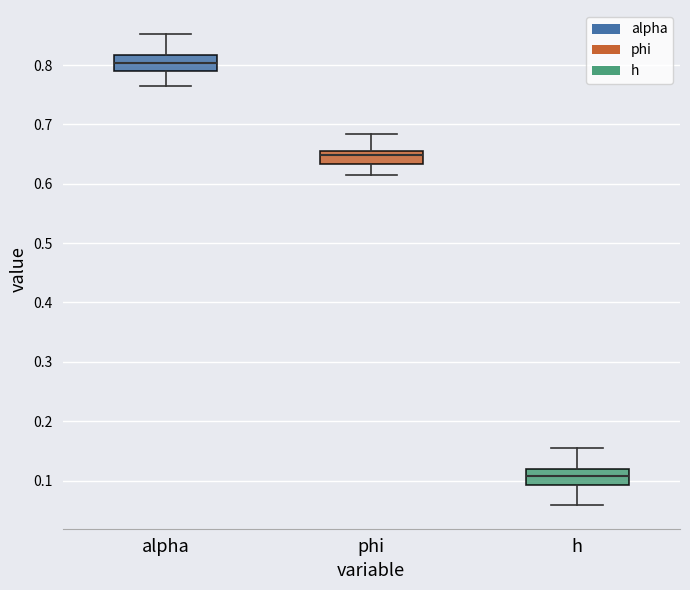

Which box's median line is the highest?

alpha